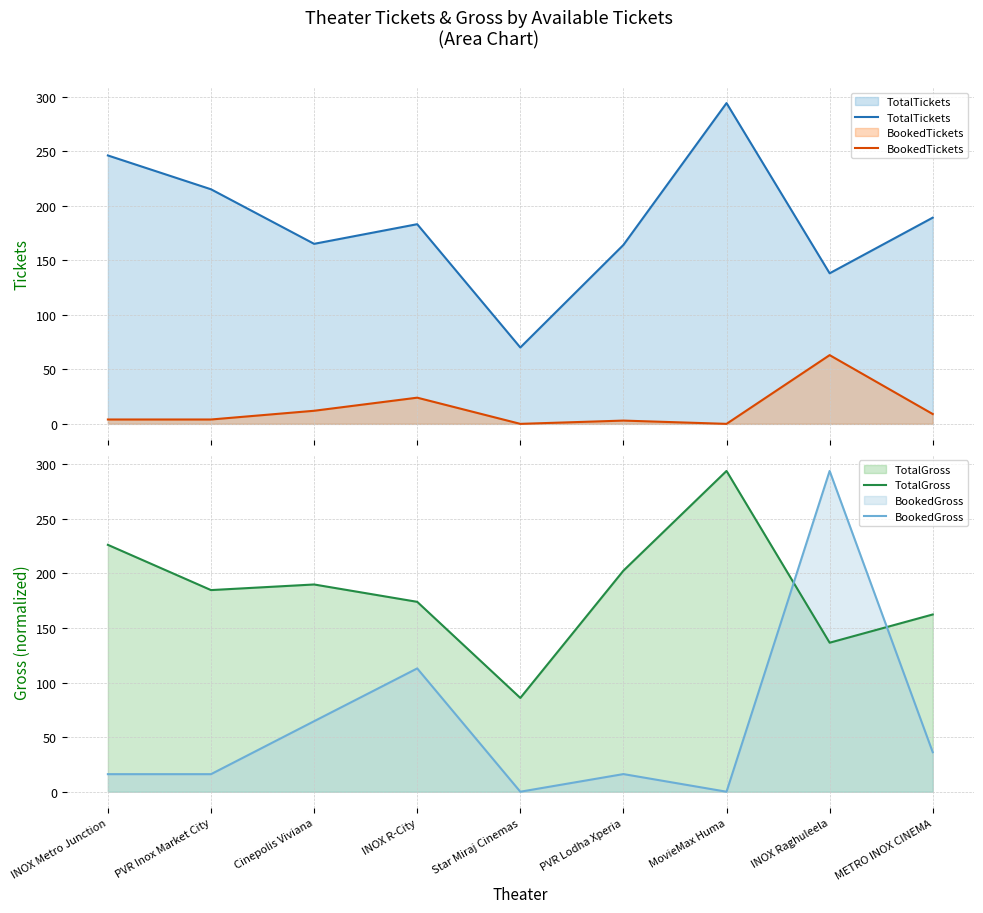

At which label does TotalTickets reach its peak?

MovieMax Huma